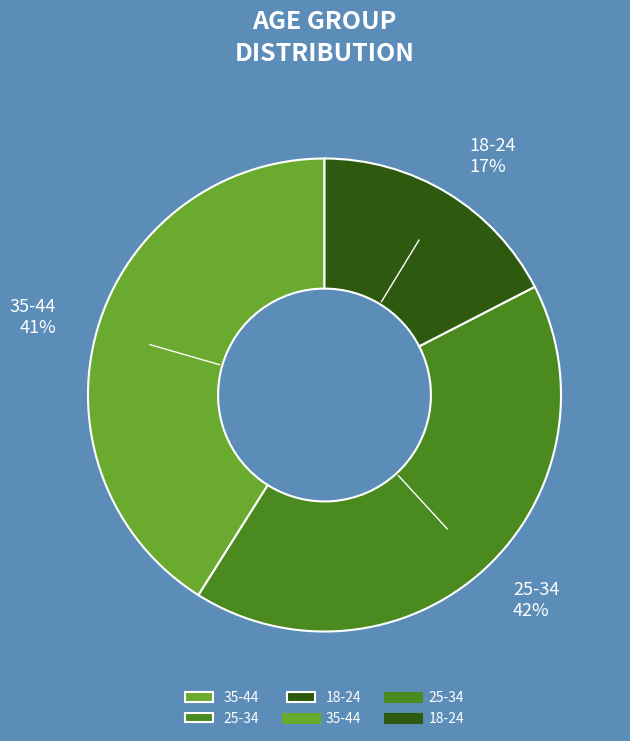

Which slice is the smallest?

18-24